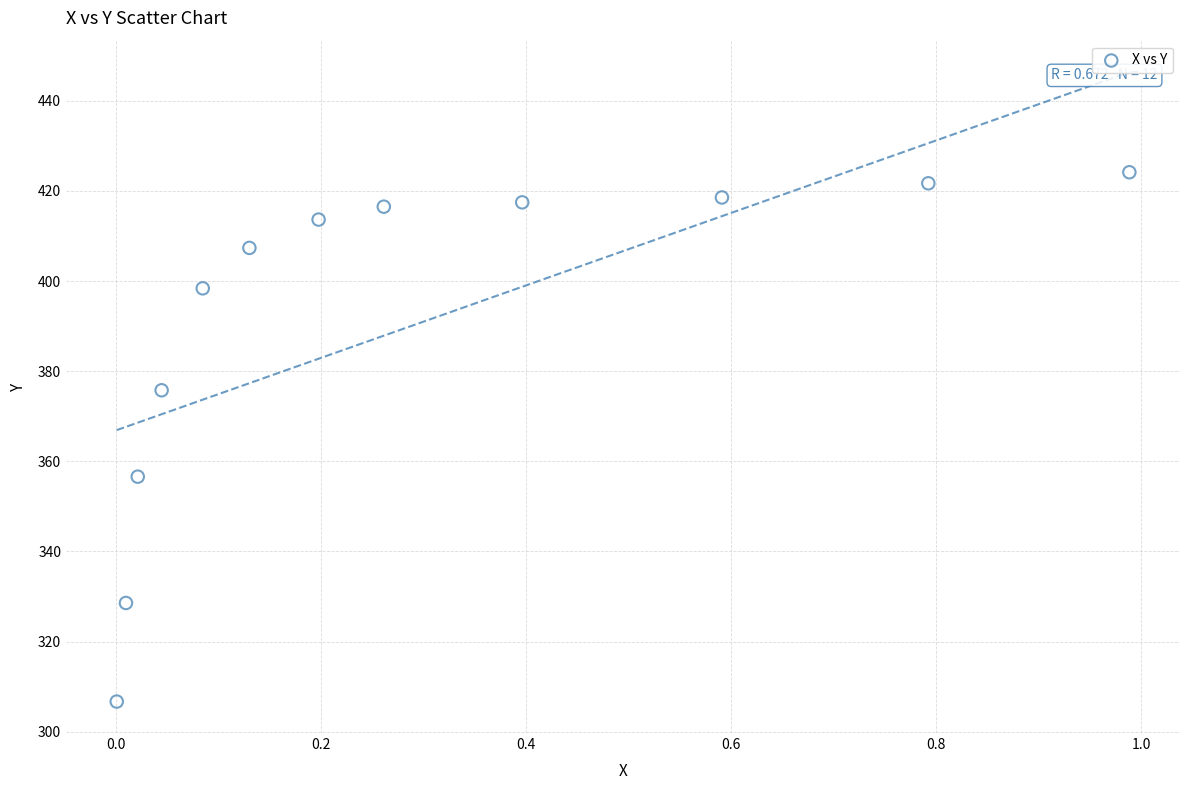

What is the range of X values (max minus min)?

1.0